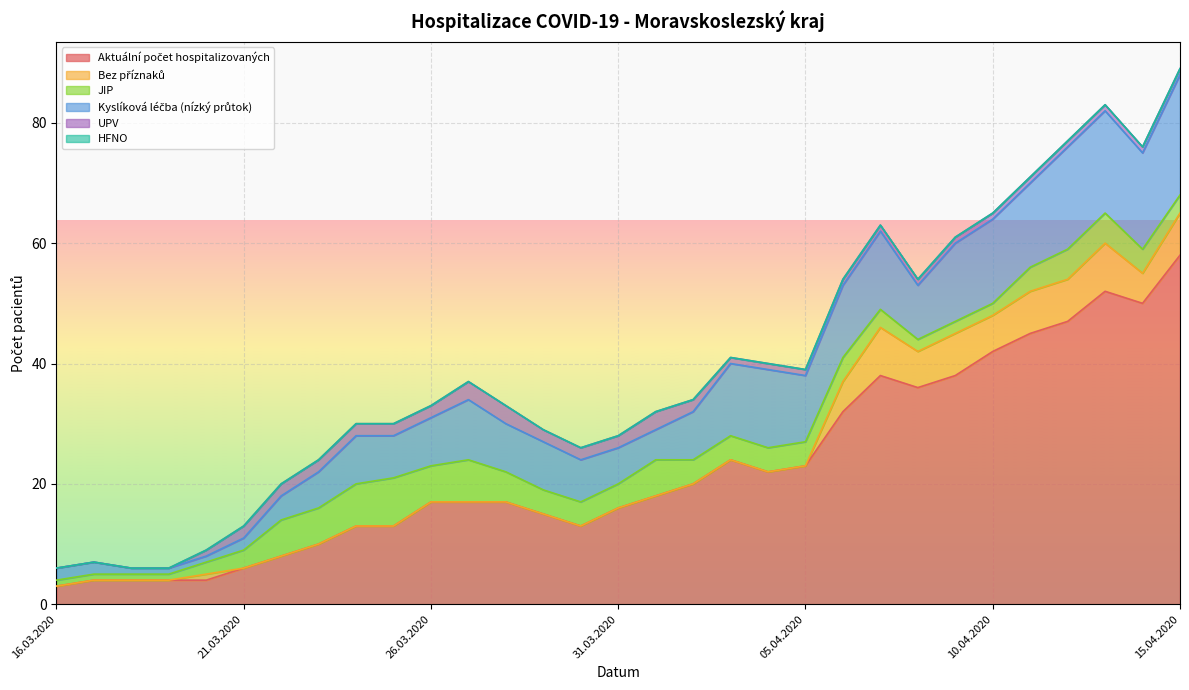

Which series changed the most between 25.03.2020 and 26.03.2020?

Aktuální počet hospitalizovaných